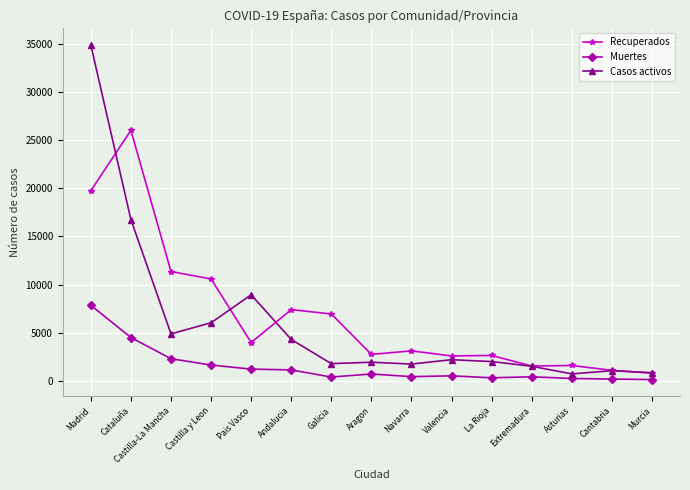

The Muertes series shows 126 at Murcia. True or false?

True